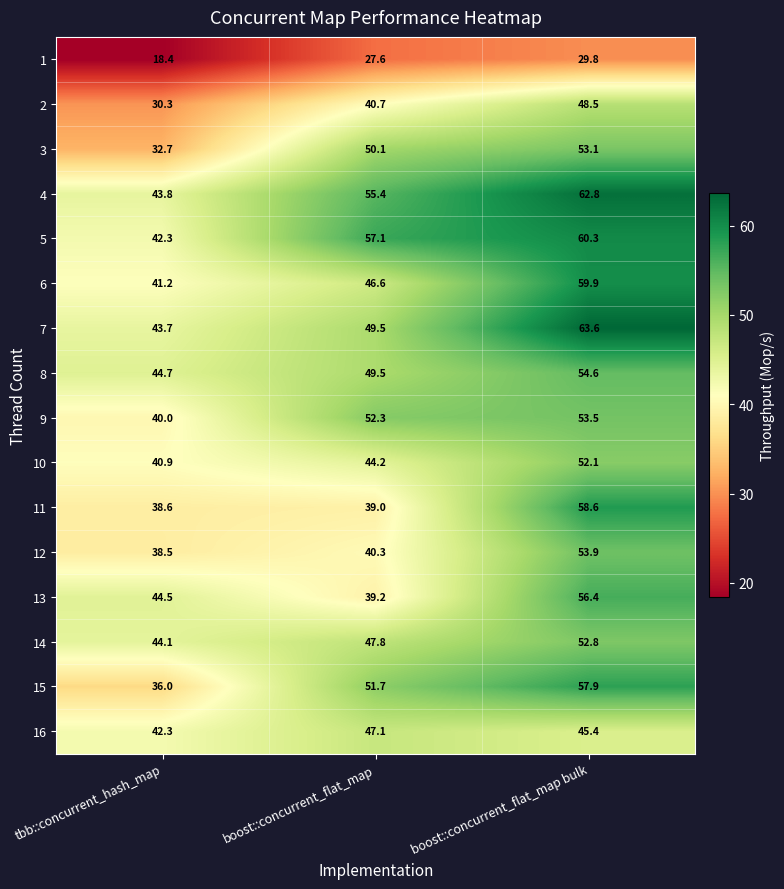

At how many categories does at least one series exceed 54?

2